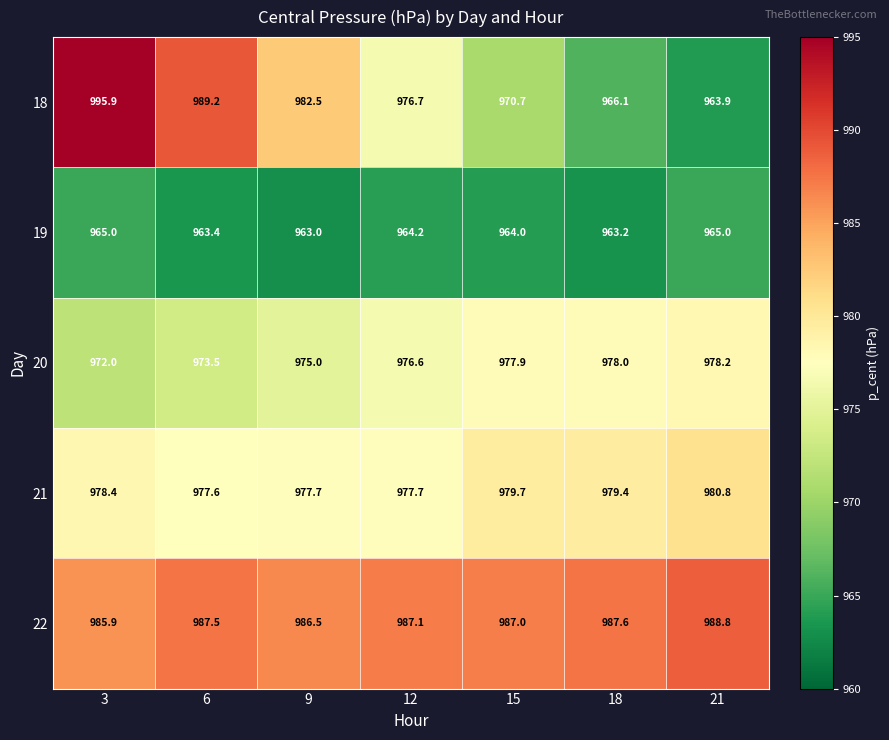

Where is 21 nearest to the value 979?

18